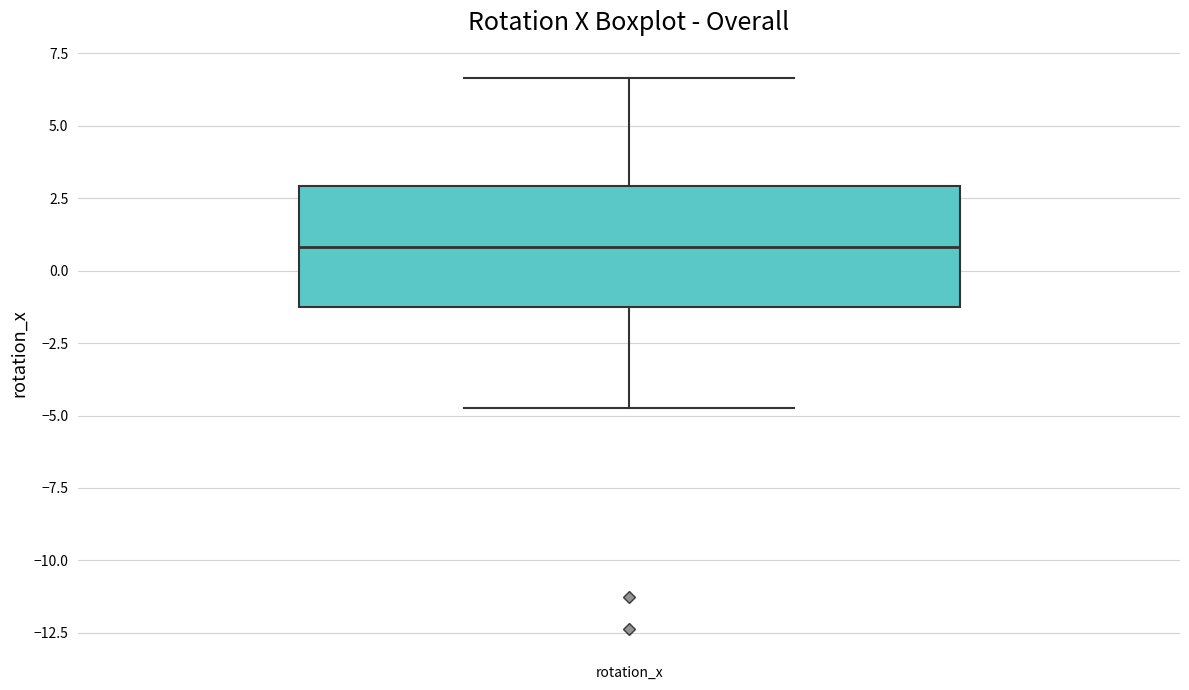

Read this box plot against the y-axis: the position of the median line, the range covered by the box, and the ends of both whiskers. The values are not printed on the chart, so give them approximately, as read against the axis.

median 1.0, box -1.5 to 3.0, whiskers -4.5 to 6.5